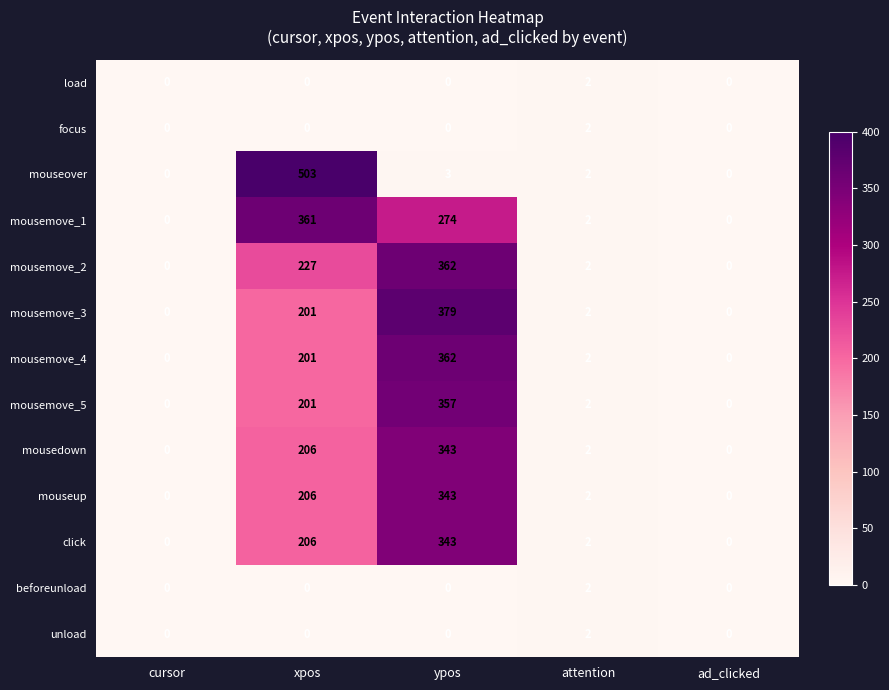

How many data points in mouseover are less than 2?

2